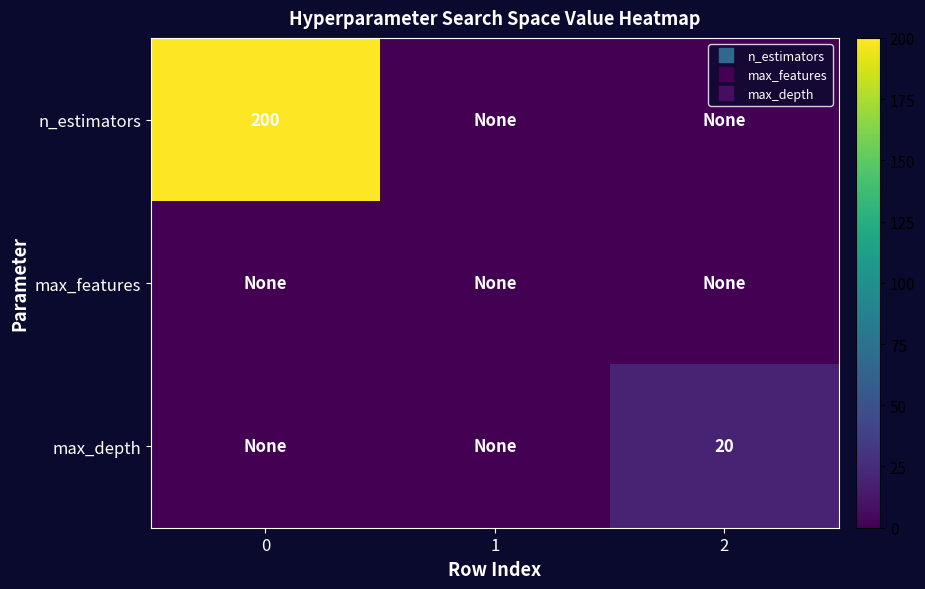

What is the highest value of the max_depth series?

20